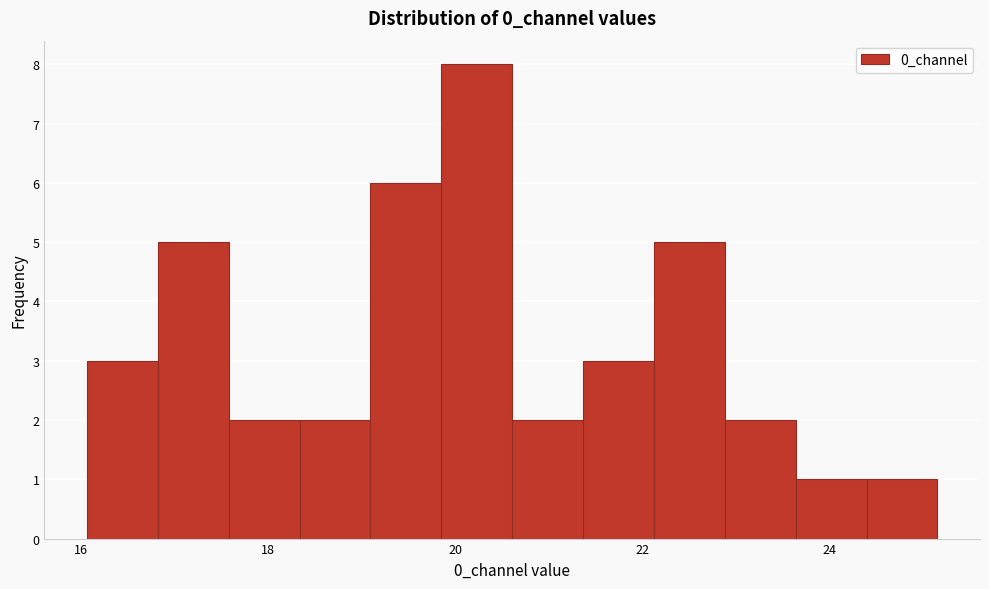

Around what value on the x-axis is the tallest bar? Give the approximate position of its centre, as read against the axis.

20.2